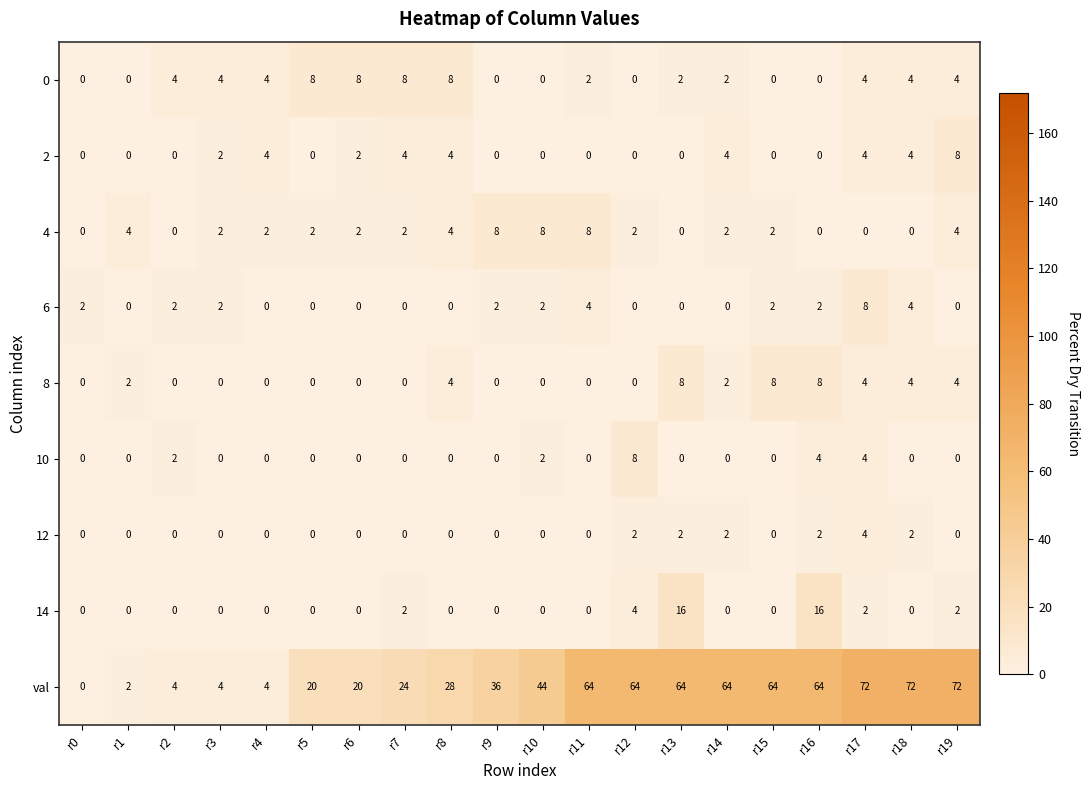

What is the sum of the 4 values at r17 and r1?

4